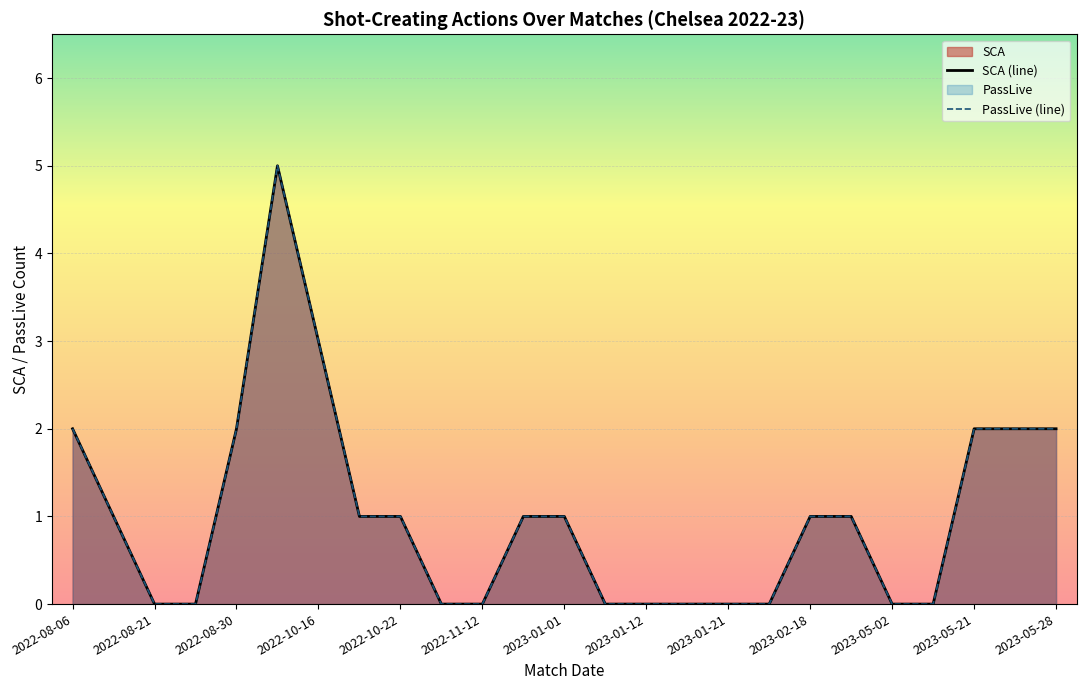

Which series has the widest spread of values?

SCA (line)